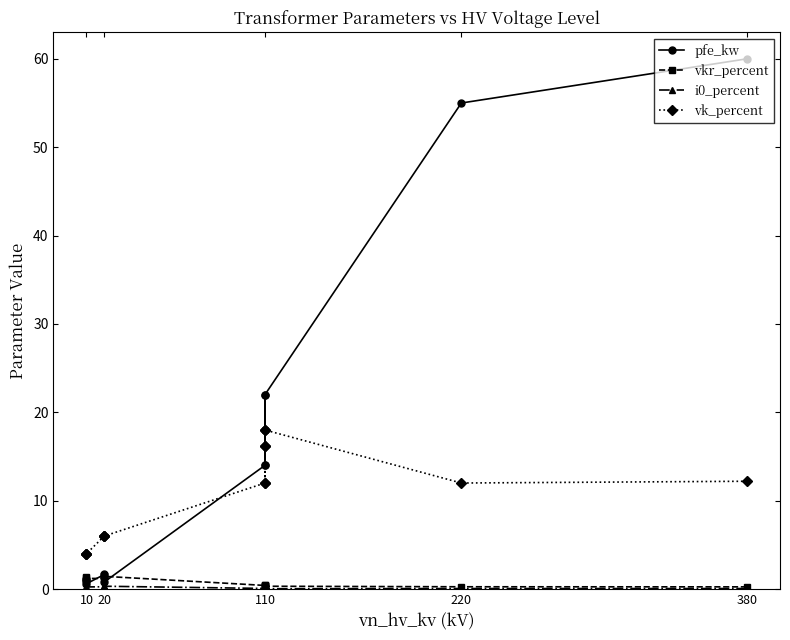

What is the sum of the vk_percent values at 20 and 10?

10.0